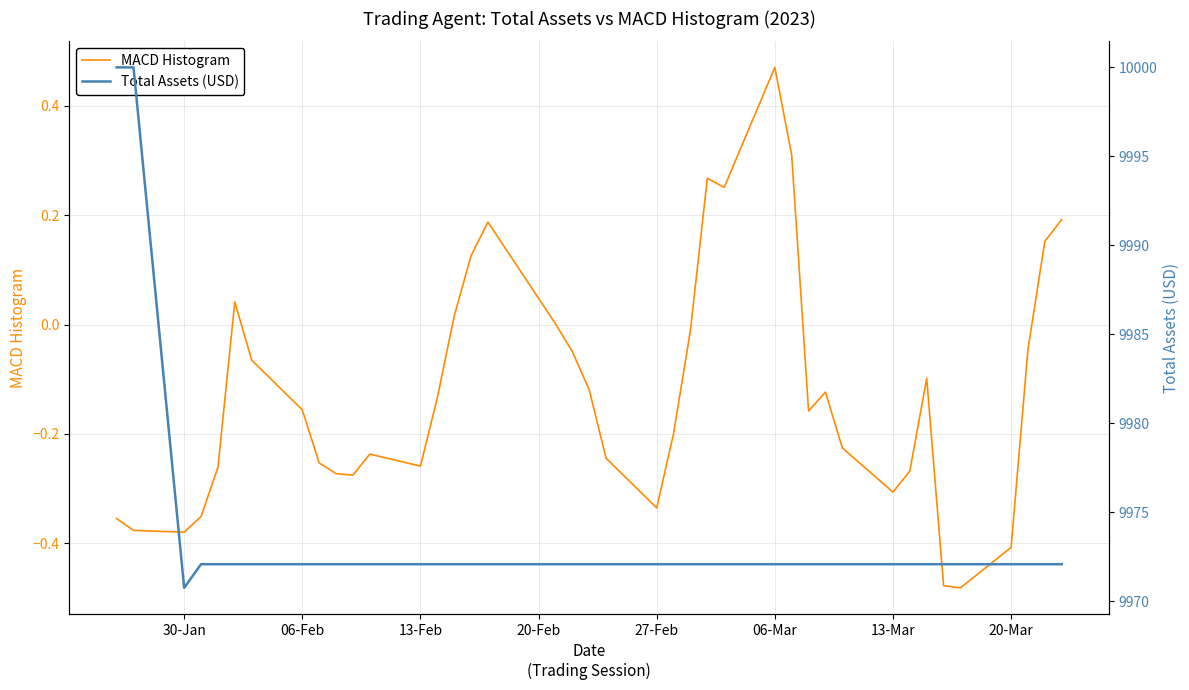

True or false: Total Assets (USD) and MACD Histogram cross at least once.

False